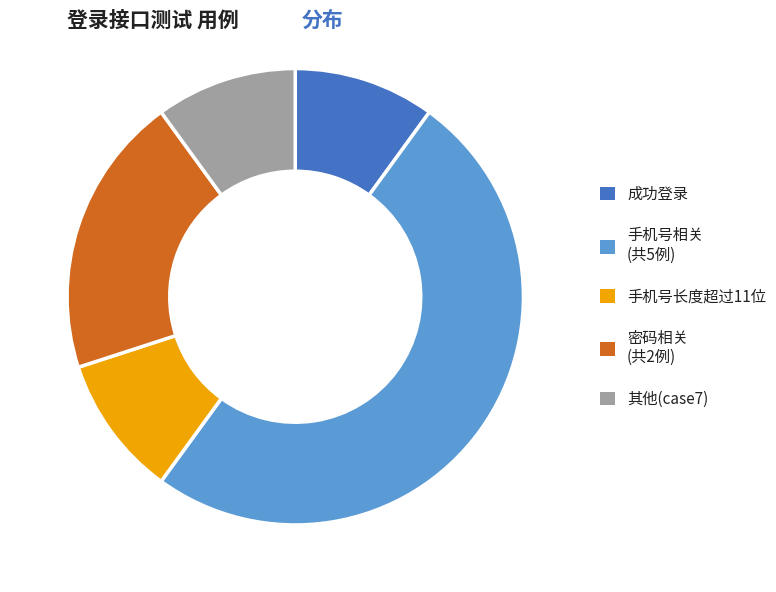

Is it true that 密码相关 (共2例) is 26% of the pie?

False